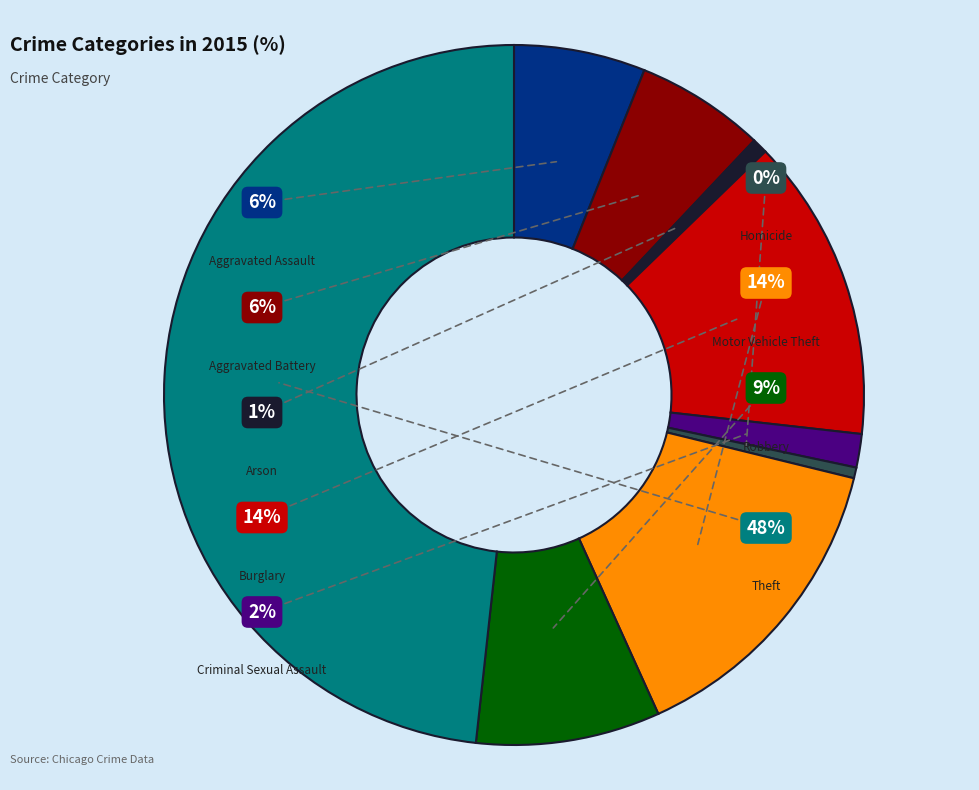

Is there a majority slice in this chart?

No